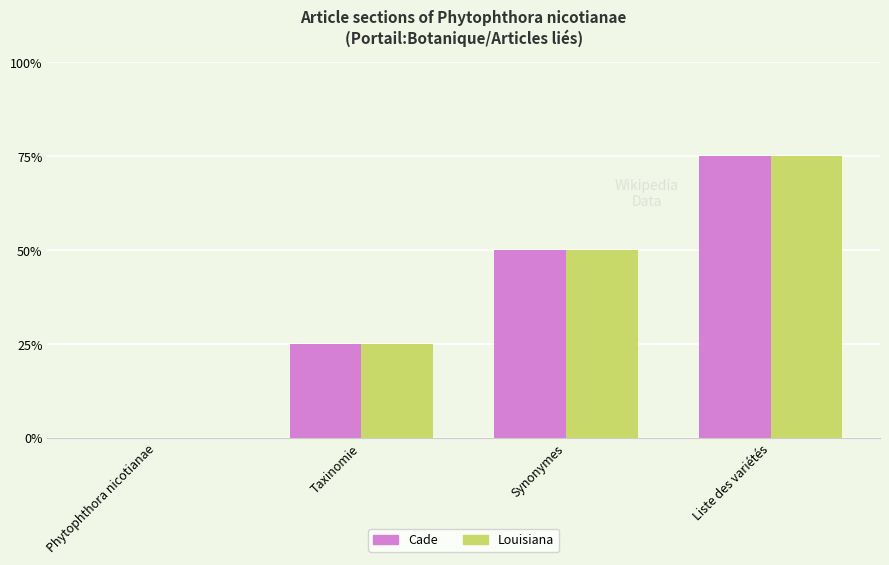

What are all the series names shown in the legend?

Cade, Louisiana